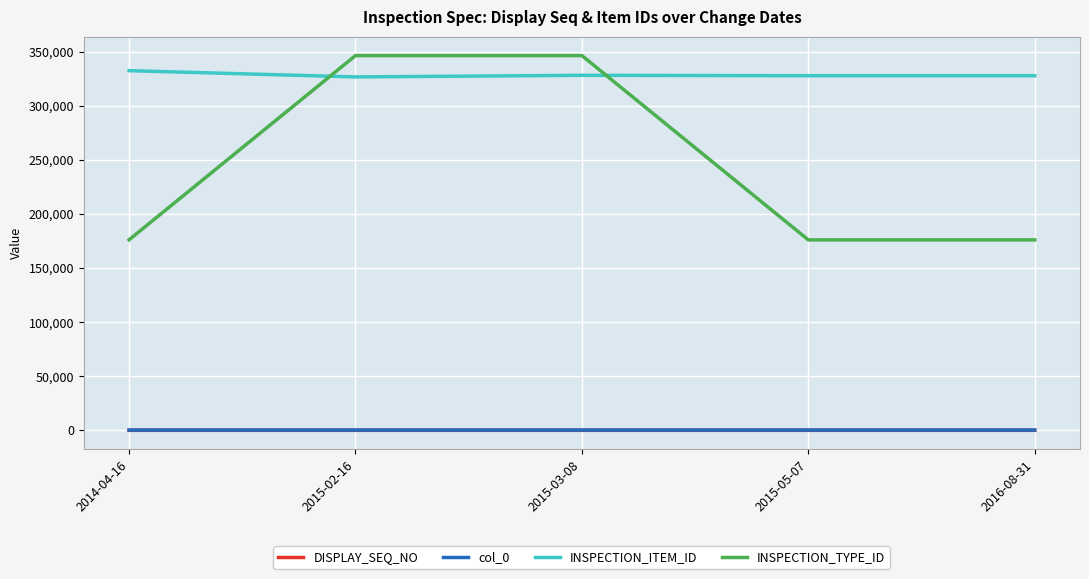

What is the difference between the INSPECTION_TYPE_ID values at 2015-03-08 and 2016-08-31?

170316